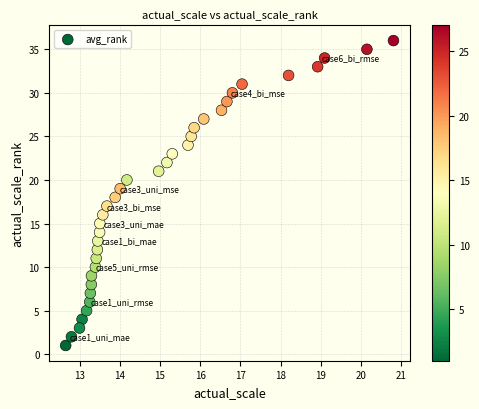

What is the range of Y values (max minus min)?

35